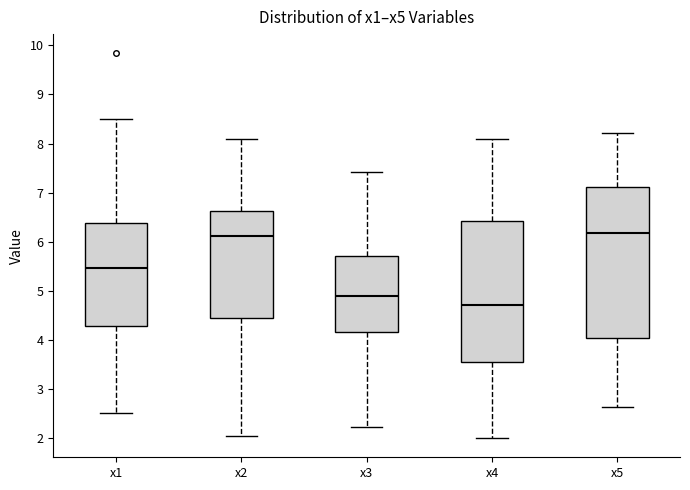

Which box has the lowest median line?

x4